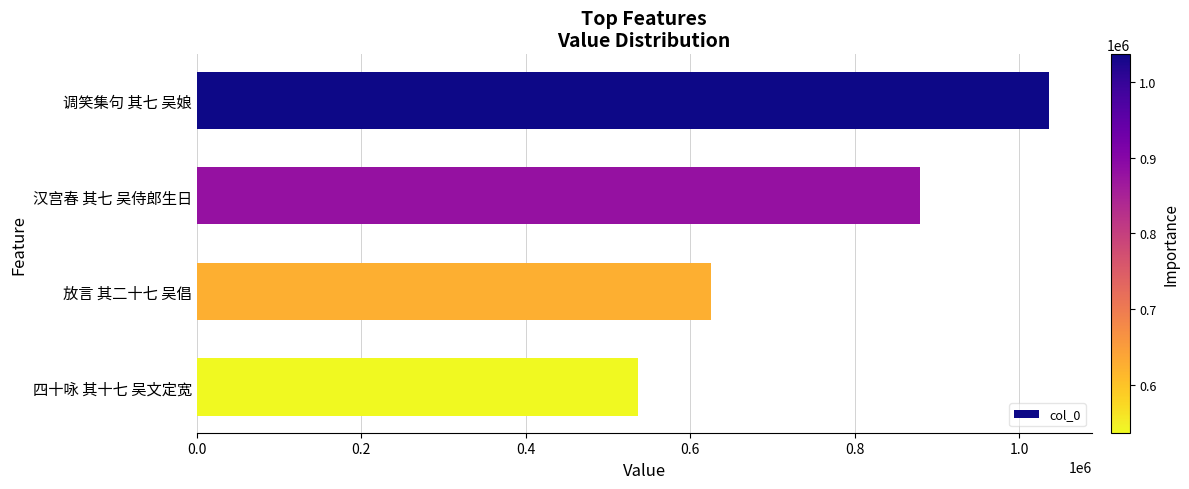

Rank the categories by value from highest to lowest.

调笑集句 其七 吴娘, 汉宫春 其七 吴侍郎生日, 放言 其二十七 吴倡, 四十咏 其十七 吴文定宽